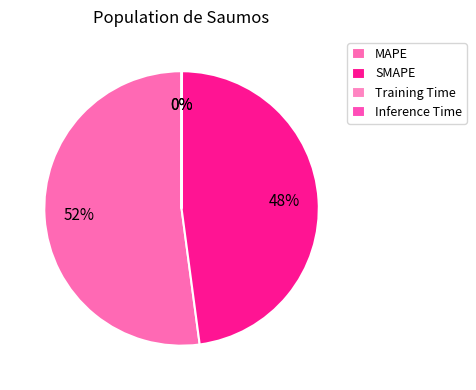

To the nearest percent, what portion does MAPE represent?

52%